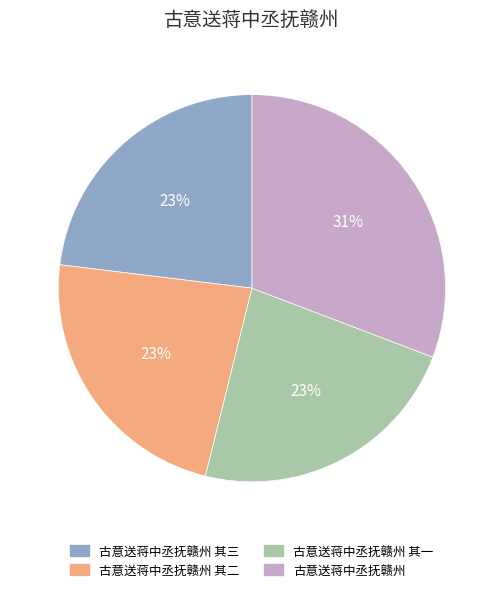

Is there a majority slice in this chart?

No